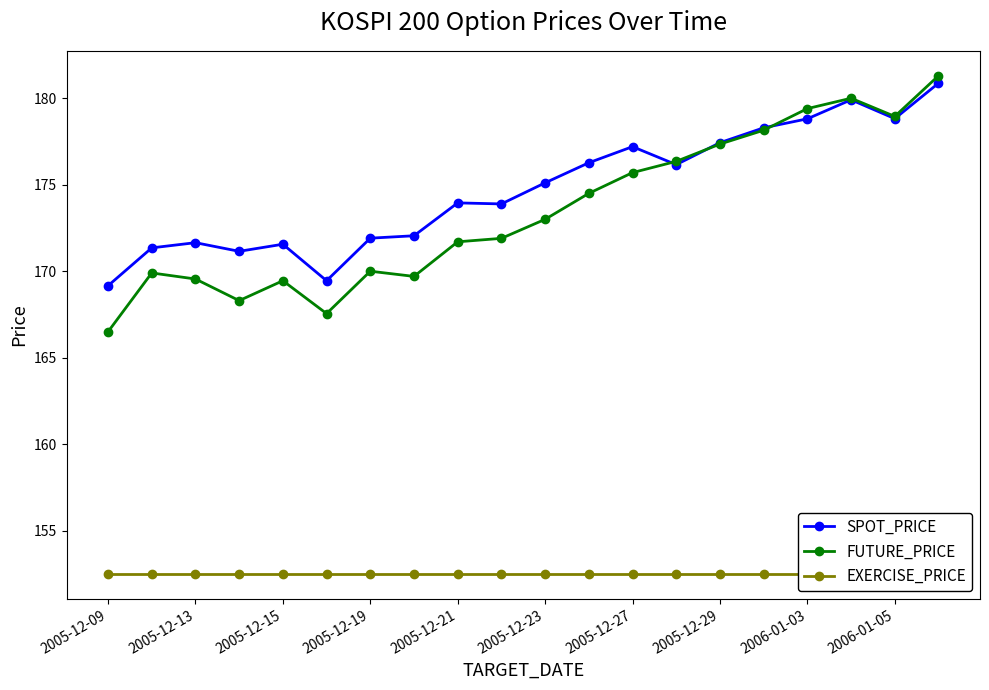

True or false: SPOT_PRICE and EXERCISE_PRICE intersect in this chart.

False